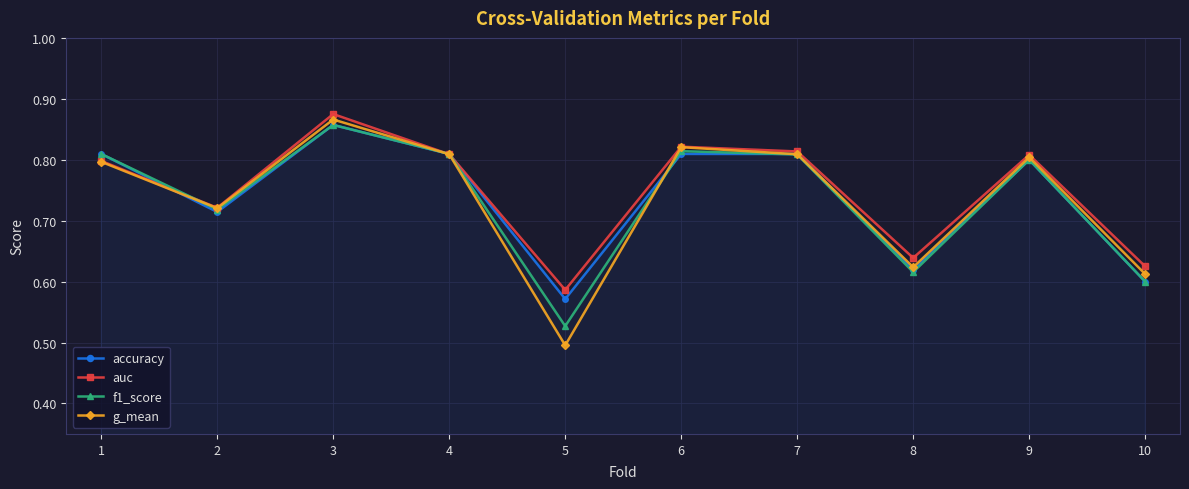

Between 3 and 5, which series saw the biggest shift?

g_mean